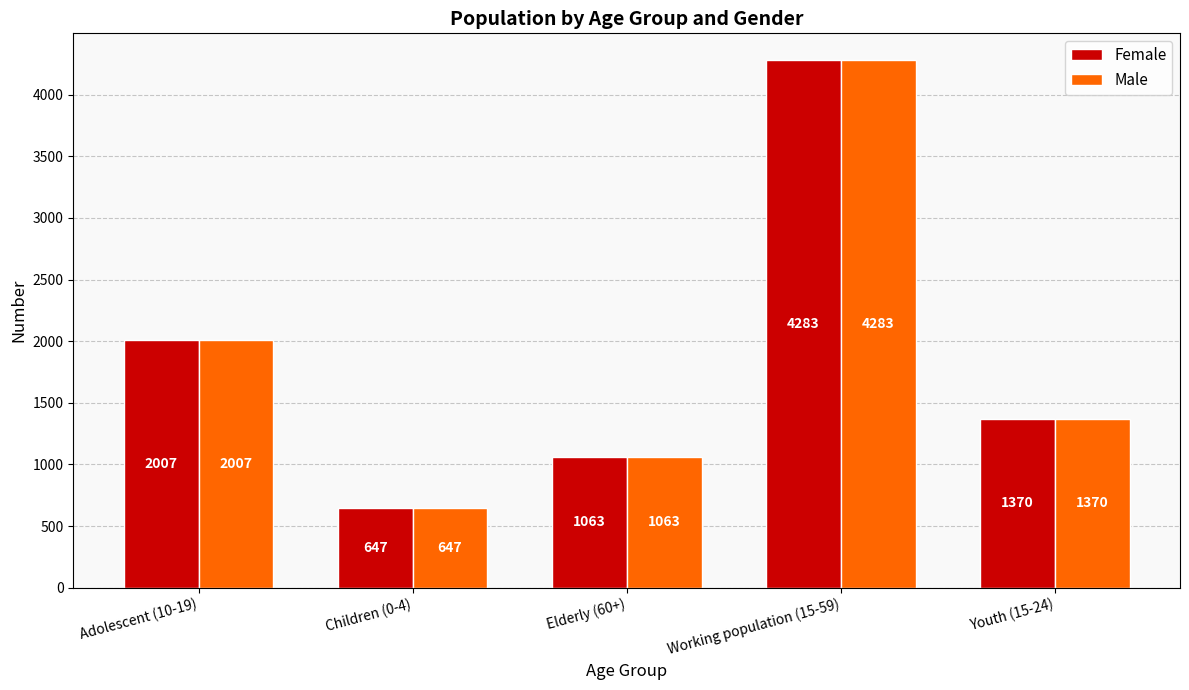

Reading left to right, list all the values displayed in this chart.

Female: 2007	647	1063	4283	1370
Male: 2007	647	1063	4283	1370